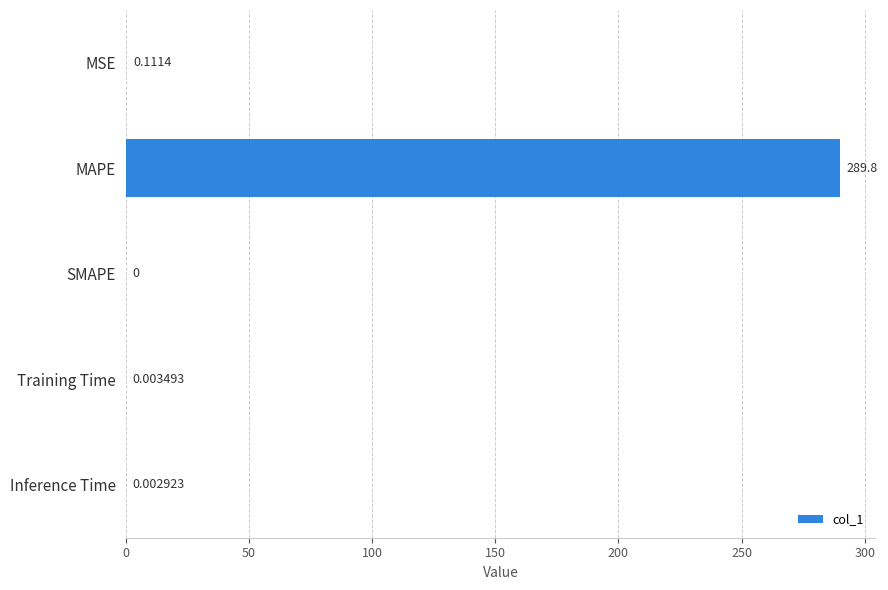

Are the bars horizontal?

Yes